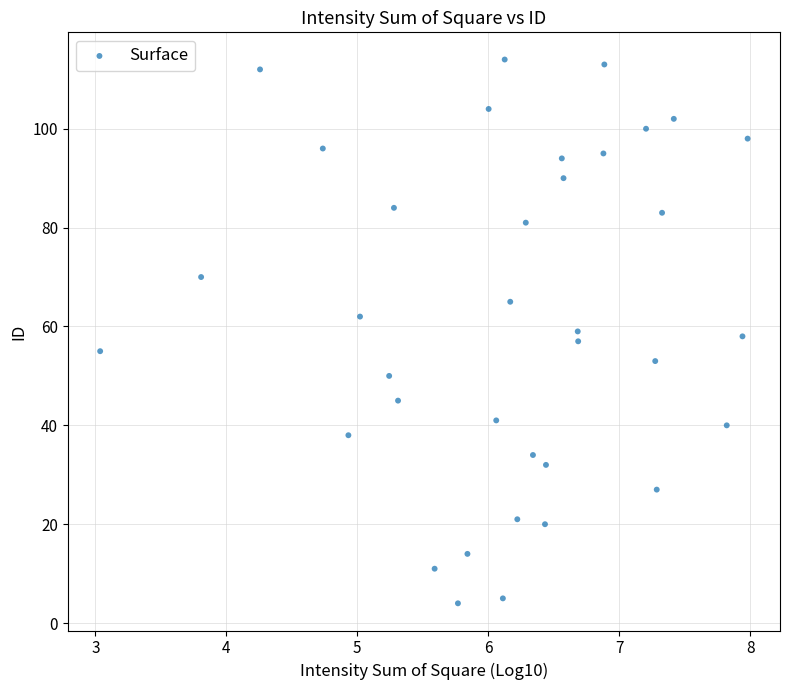

What is the range of Y values (max minus min)?

110